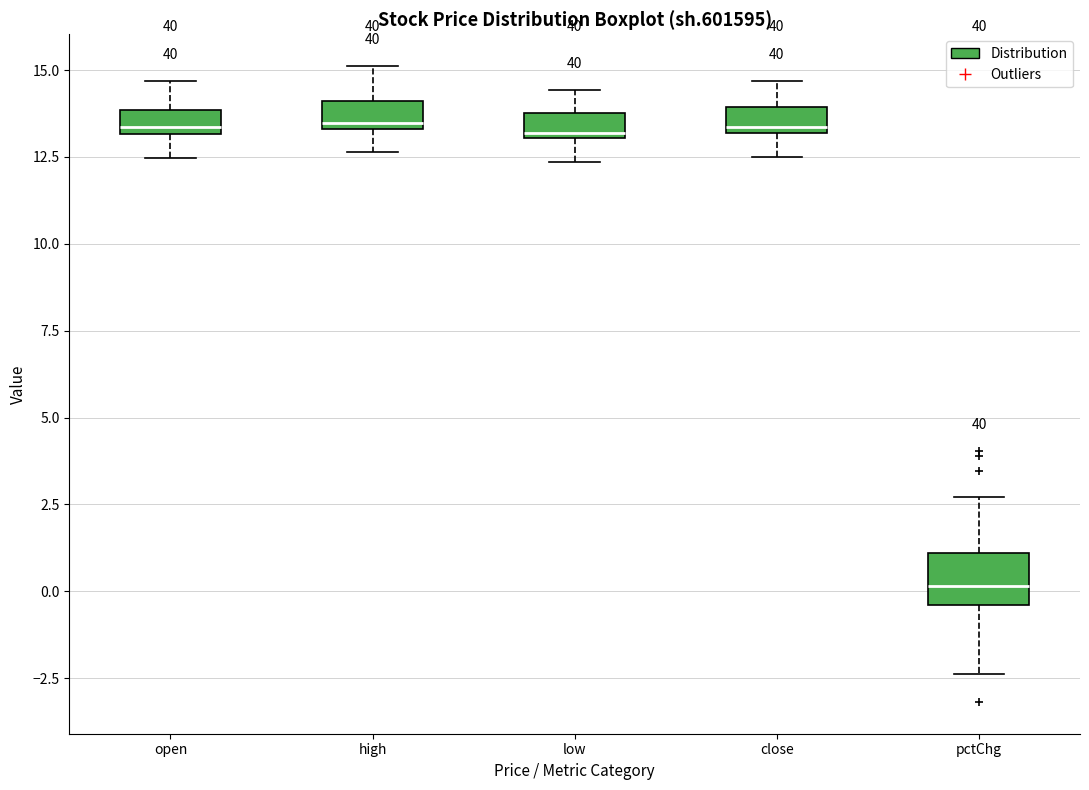

Where does the upper whisker of the box for high end on the y-axis? The values are not printed on the chart, so give them approximately, as read against the axis.

15.0